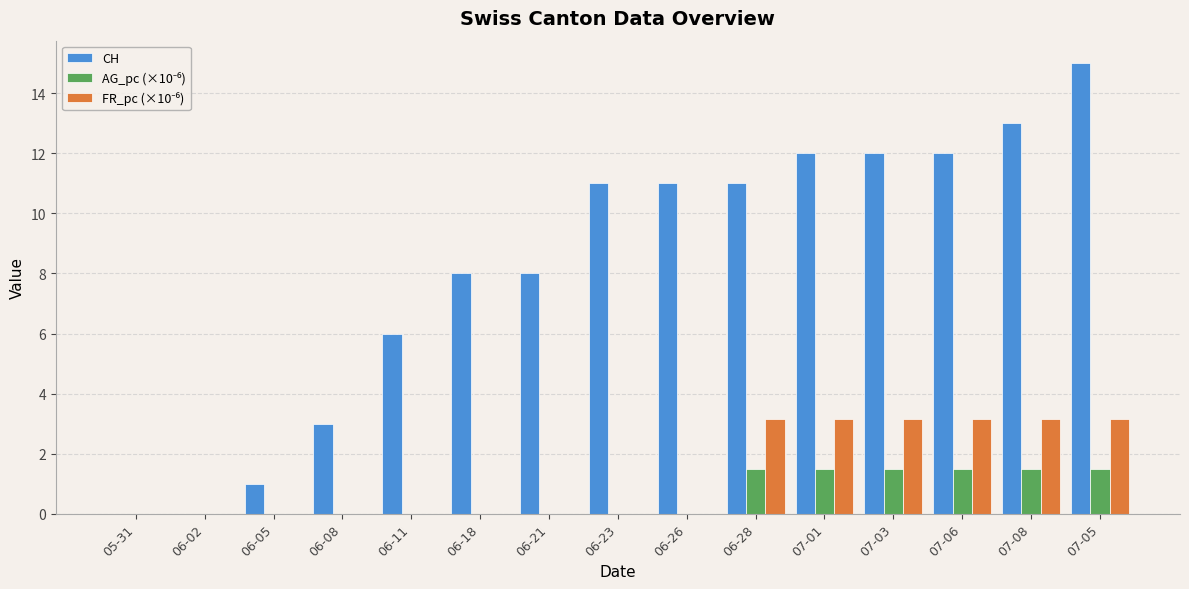

Are the bars horizontal?

No